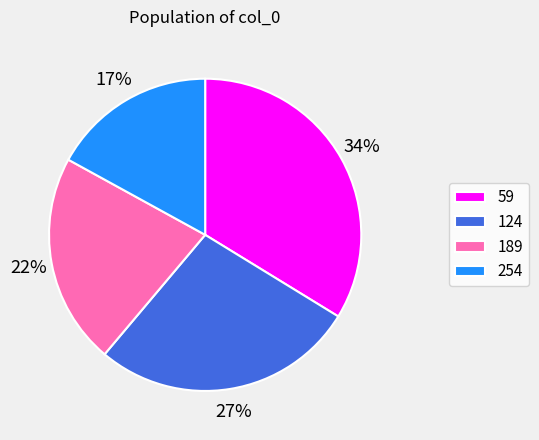

How many slices are in this pie chart?

4